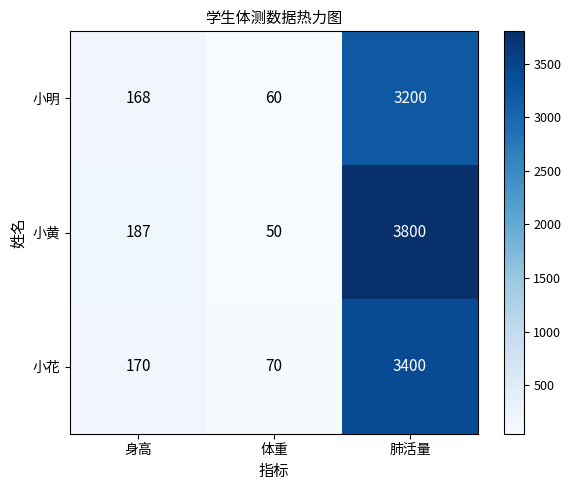

List the series in order of their peak value, highest first.

小黄, 小花, 小明